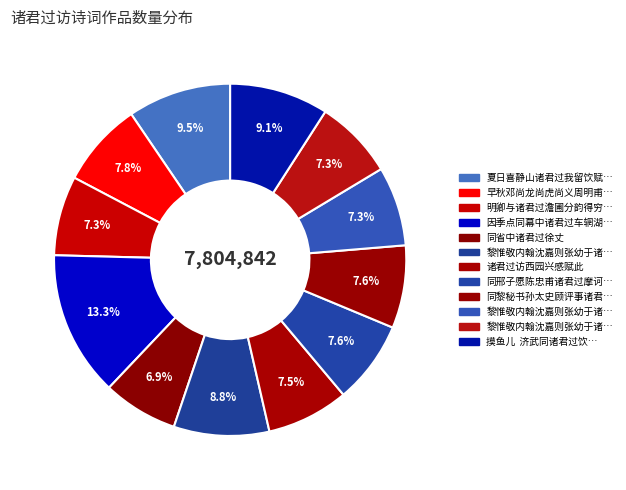

Count the number of slices in the pie.

12